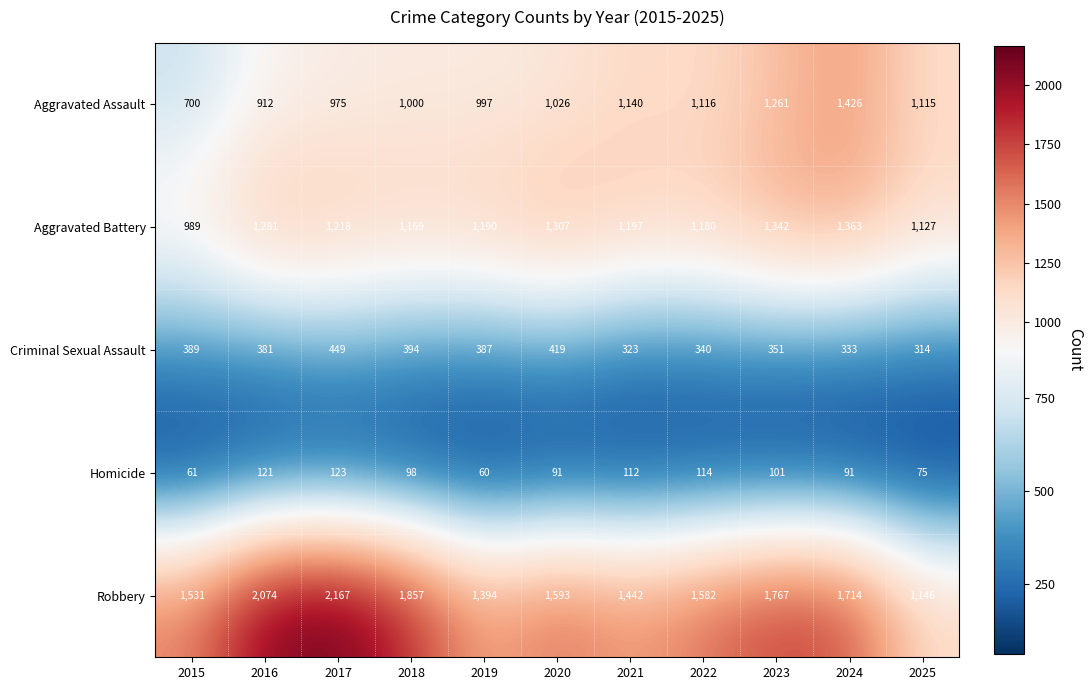

Between 2016 and 2024, which series saw the biggest shift?

Aggravated Assault